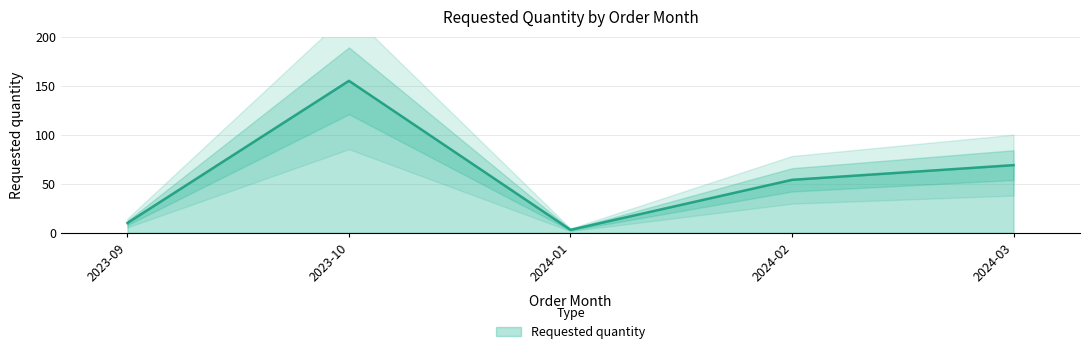

Rank the categories by value from lowest to highest.

2024-01, 2023-09, 2024-02, 2024-03, 2023-10